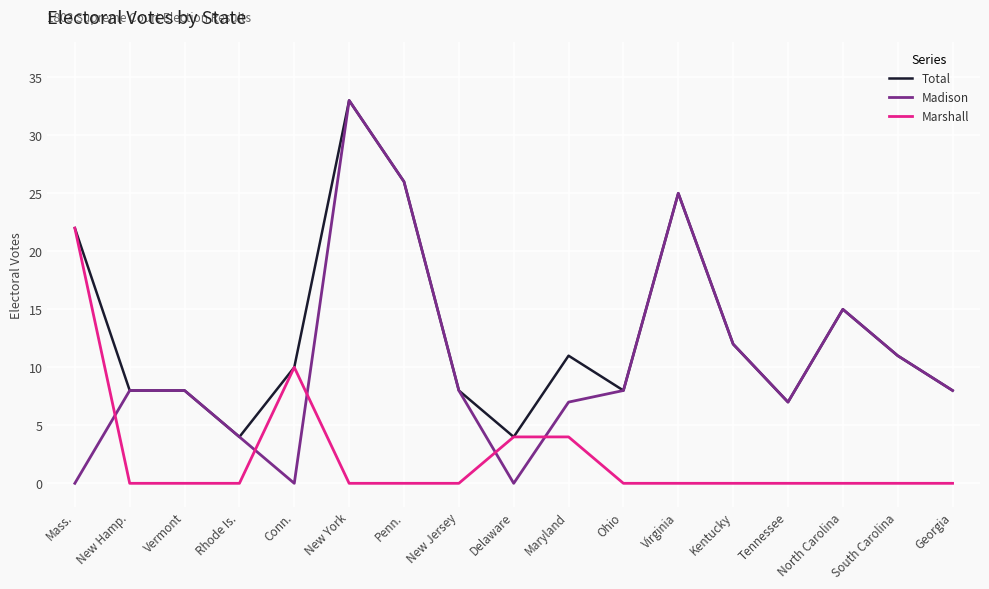

What is the maximum value for Madison?

33